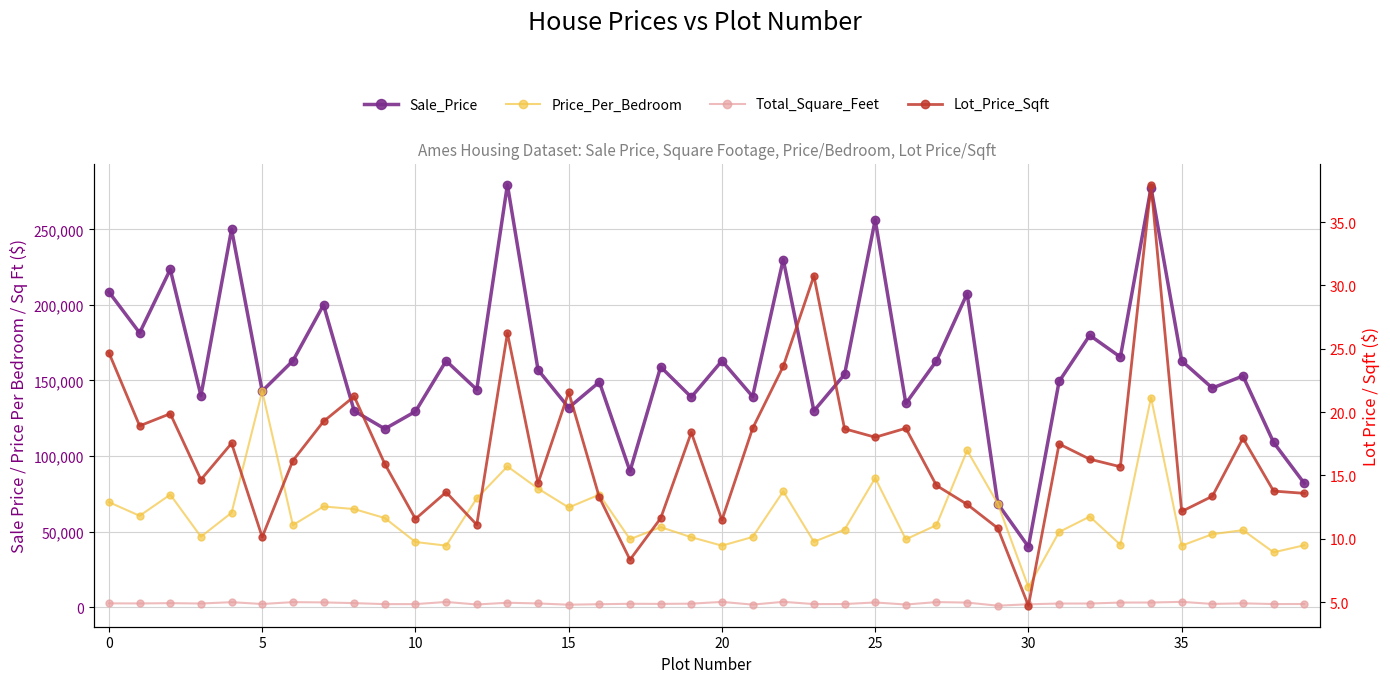

Does the chart have visible grid lines?

Yes